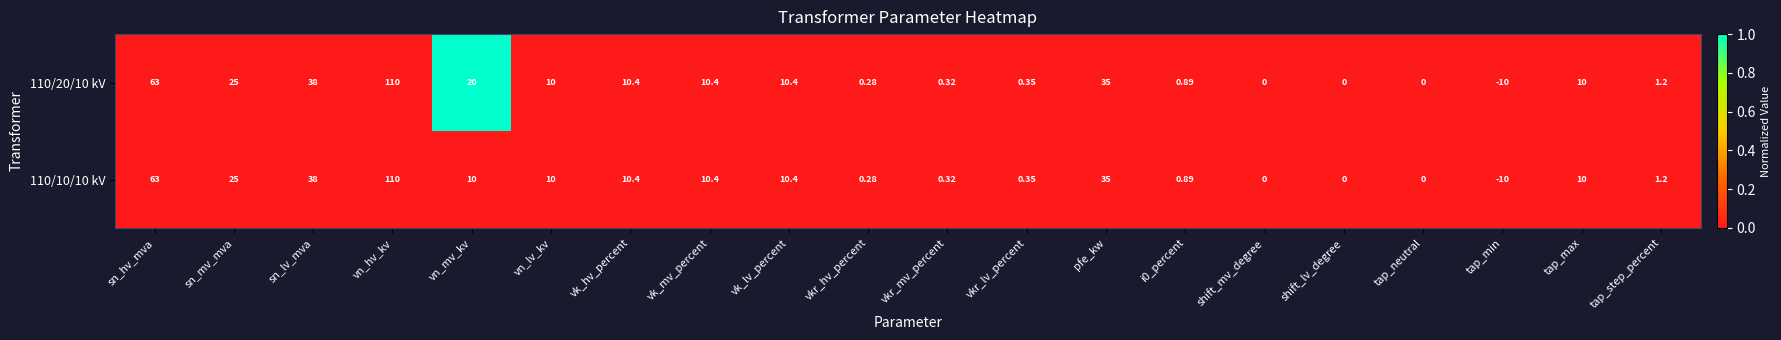

At which label does 110/10/10 kV reach its peak?

vn_hv_kv